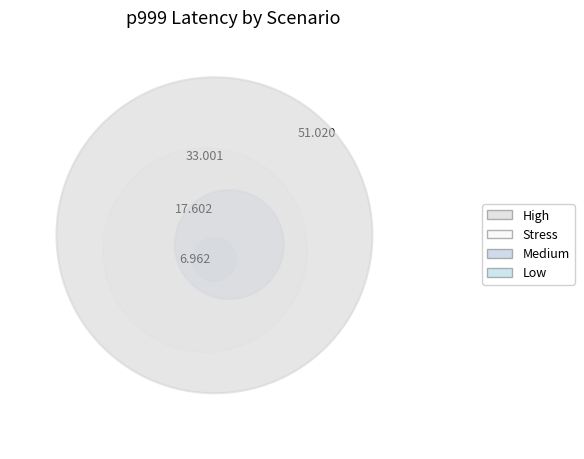

How many slices are in this pie chart?

4